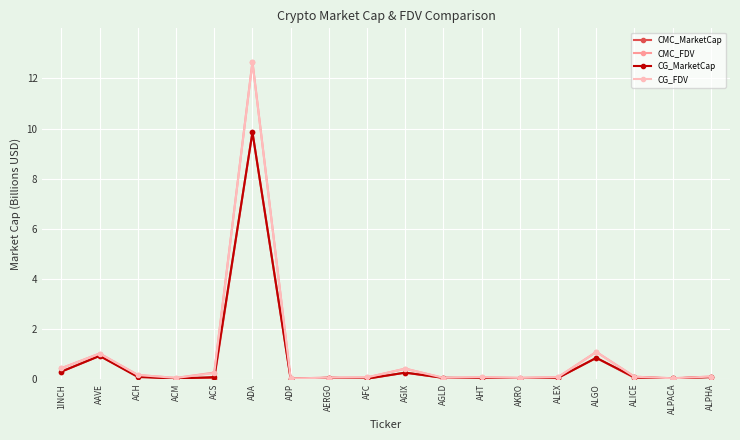

After their last crossing, which series has the higher values: CMC_FDV or CG_FDV?

CMC_FDV